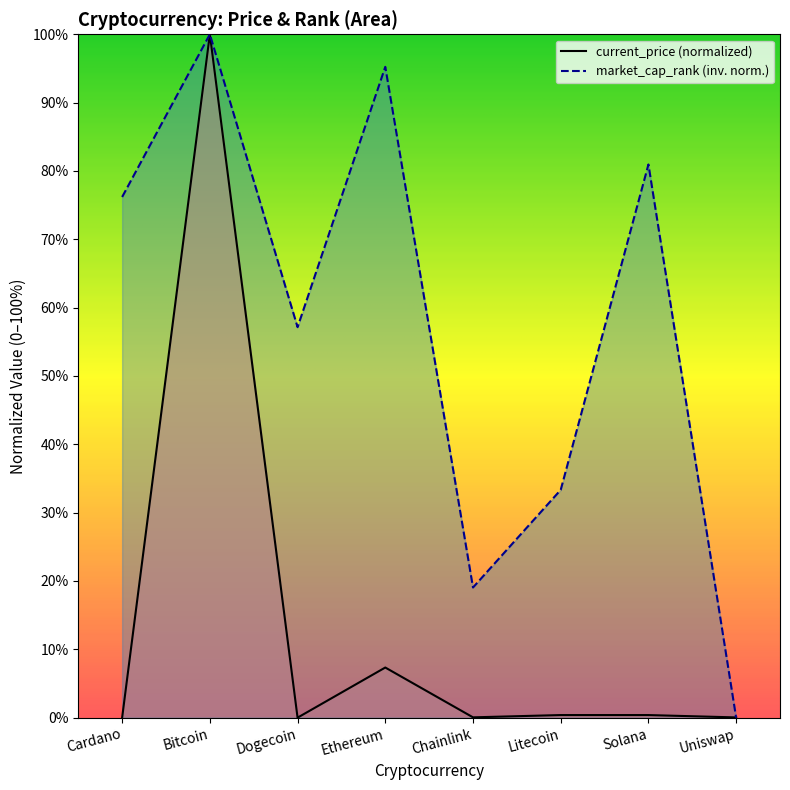

How many interior local valleys does the market_cap_rank series have?

2